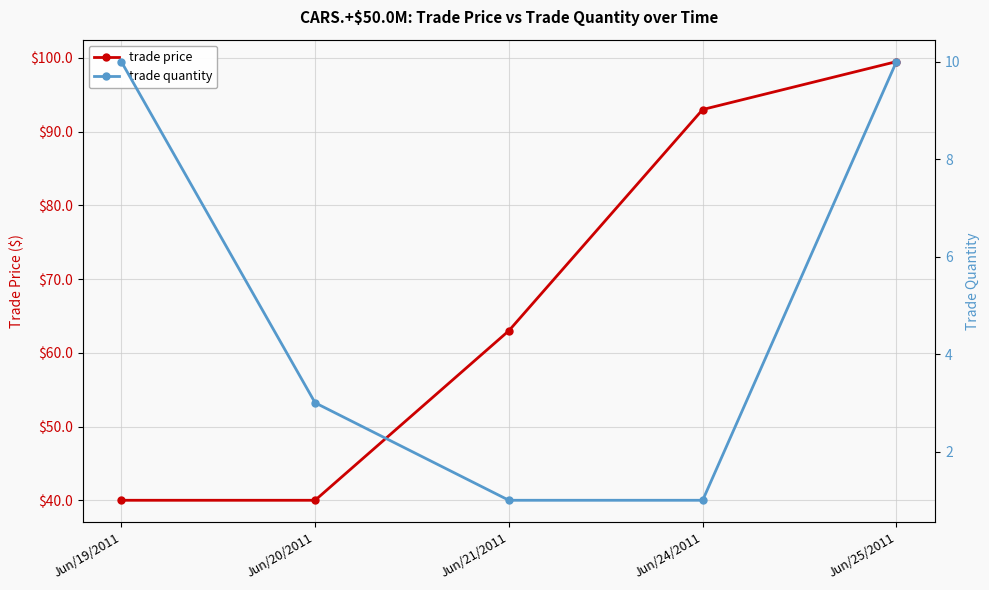

What is the label of the 1st point from the left?

Jun/19/2011